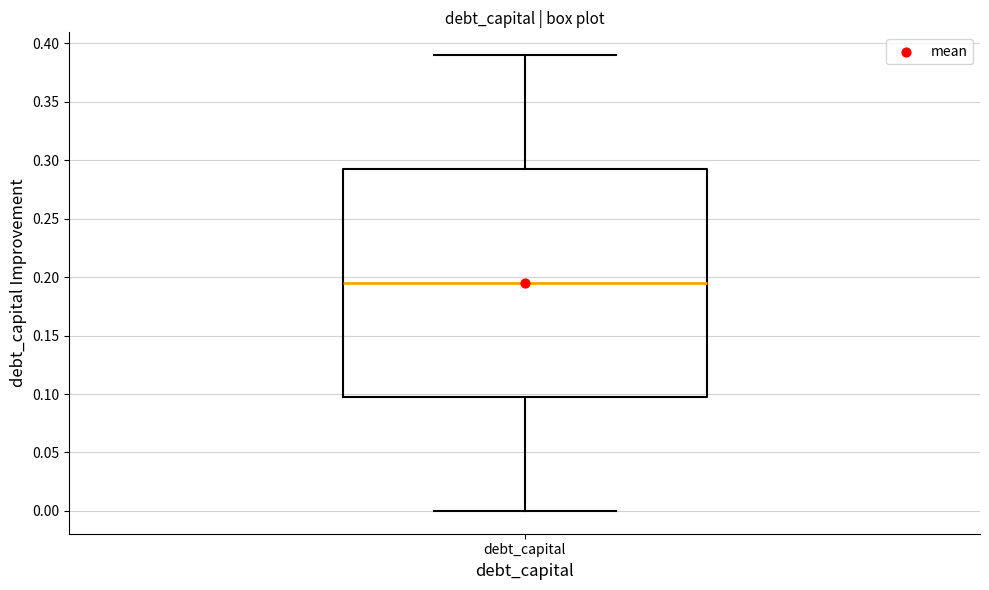

Where is the upper edge of the box for debt_capital on the y-axis? The values are not printed on the chart, so give them approximately, as read against the axis.

0.295